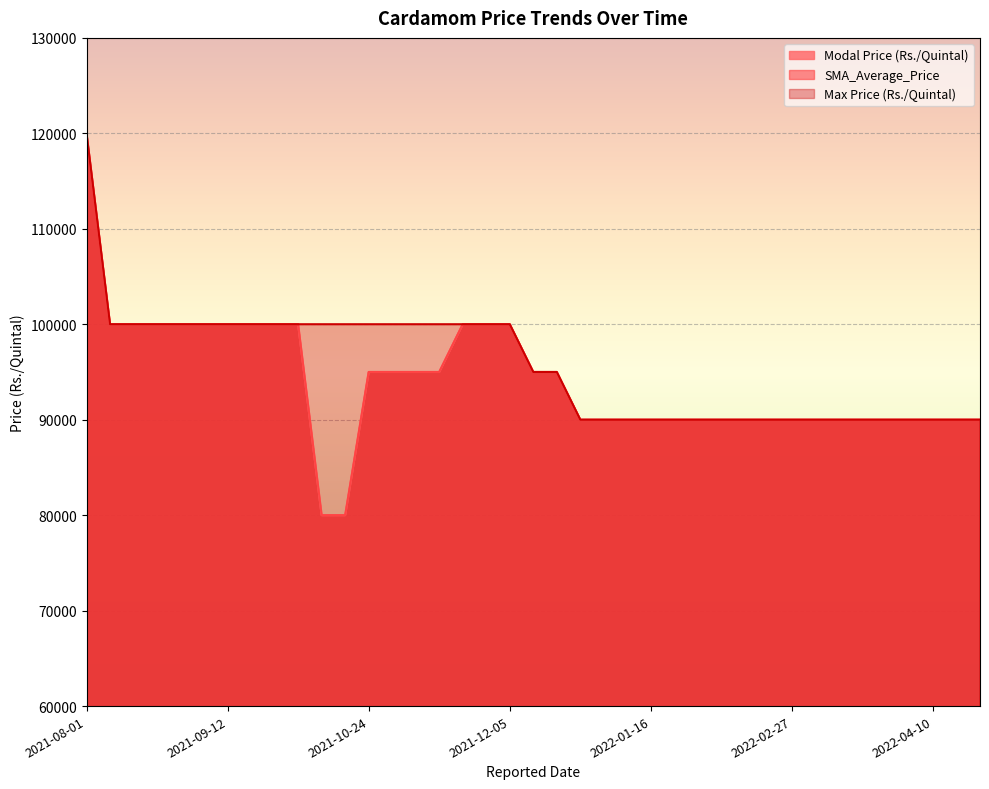

What is the label of the 20th point from the left?

2021-12-12